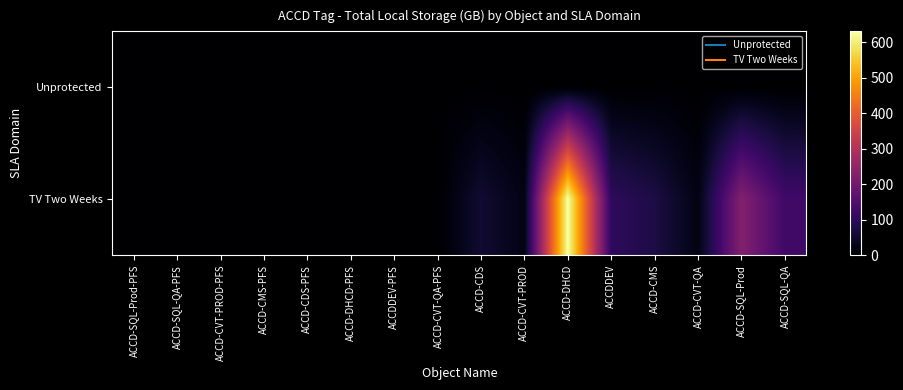

Reading left to right, what are all the values shown in this chart?

Unprotected: ACCD-SQL-Prod-PFS=0.0	ACCD-SQL-QA-PFS=0.0	ACCD-CVT-PROD-PFS=0.0	ACCD-CMS-PFS=0.0	ACCD-CDS-PFS=0.0	ACCD-DHCD-PFS=0.0	ACCDDEV-PFS=0.0	ACCD-CVT-QA-PFS=0.0	ACCD-CDS=0.0	ACCD-CVT-PROD=0.0	ACCD-DHCD=0.0	ACCDDEV=0.0	ACCD-CMS=0.0	ACCD-CVT-QA=0.0	ACCD-SQL-Prod=0.0	ACCD-SQL-QA=0.0
TV Two Weeks: ACCD-SQL-Prod-PFS=0.0	ACCD-SQL-QA-PFS=0.0	ACCD-CVT-PROD-PFS=0.0	ACCD-CMS-PFS=0.0	ACCD-CDS-PFS=0.0	ACCD-DHCD-PFS=0.0	ACCDDEV-PFS=0.0	ACCD-CVT-QA-PFS=0.0	ACCD-CDS=55.8	ACCD-CVT-PROD=22.4	ACCD-DHCD=630.1	ACCDDEV=100.5	ACCD-CMS=74.4	ACCD-CVT-QA=22.3	ACCD-SQL-Prod=226.9	ACCD-SQL-QA=124.3